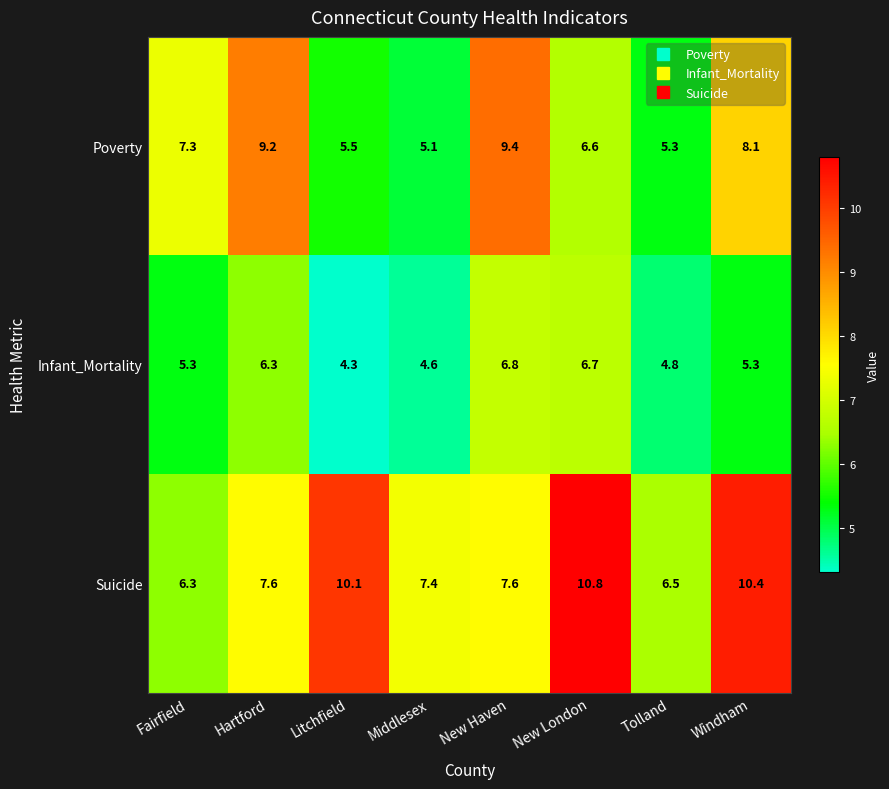

What is the difference between the highest and lowest values at Middlesex?

2.8